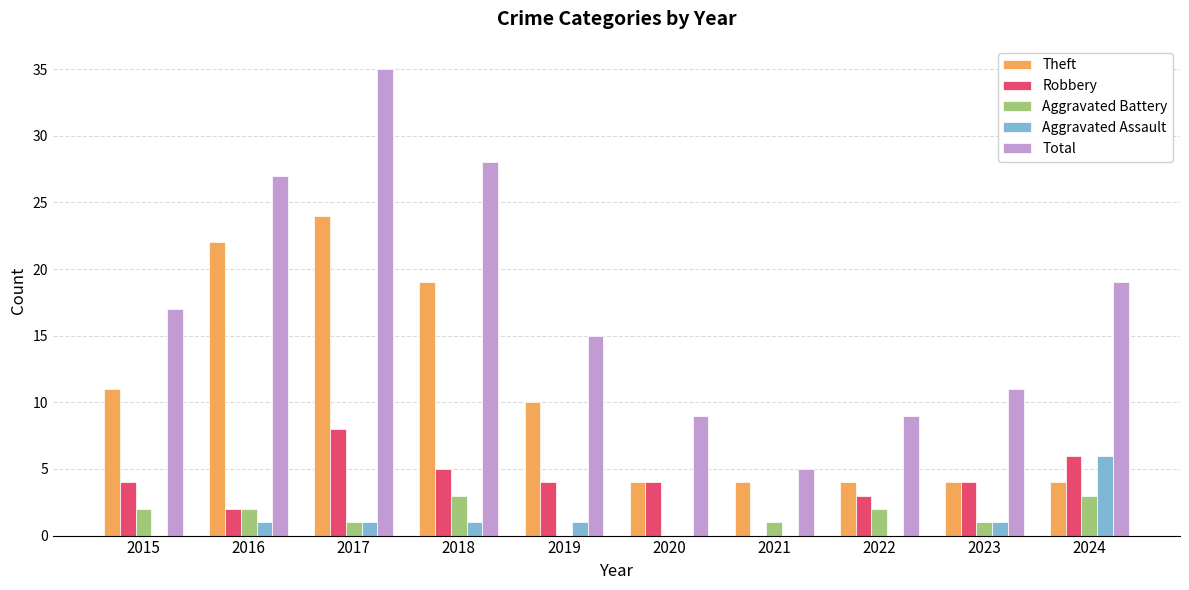

Reading right to left, what are all the values shown in this chart?

Theft: 4	4	4	4	4	10	19	24	22	11
Robbery: 6	4	3	0	4	4	5	8	2	4
Aggravated Battery: 3	1	2	1	0	0	3	1	2	2
Aggravated Assault: 6	1	0	0	0	1	1	1	1	0
Total: 19	11	9	5	9	15	28	35	27	17